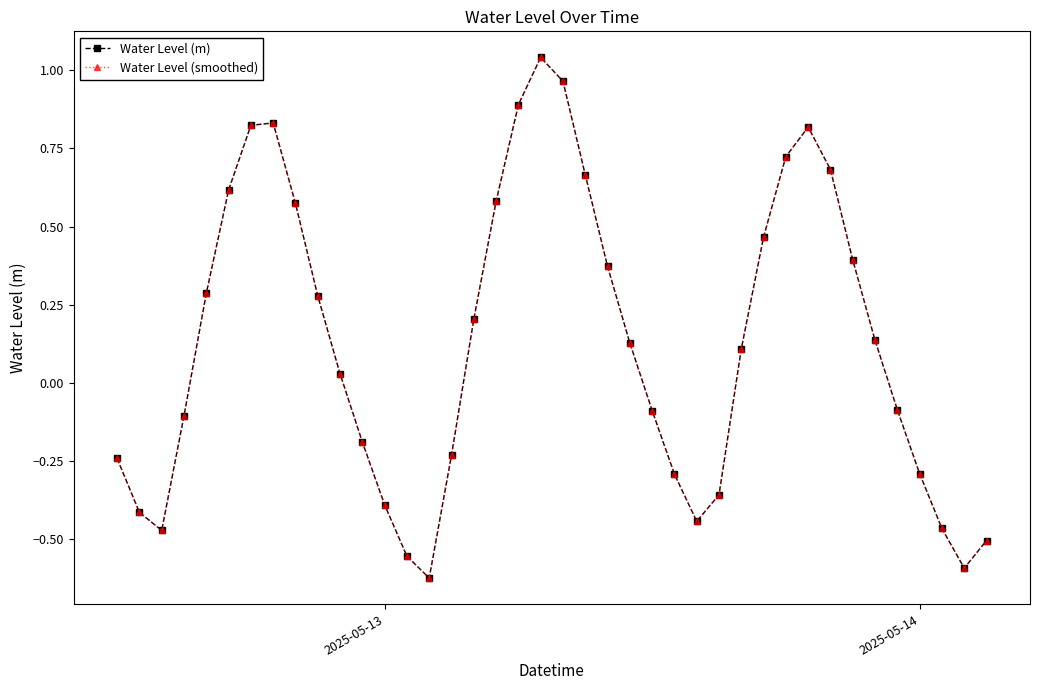

In Water Level (m), how many points are lower than both neighbors (excluding endpoints)?

4